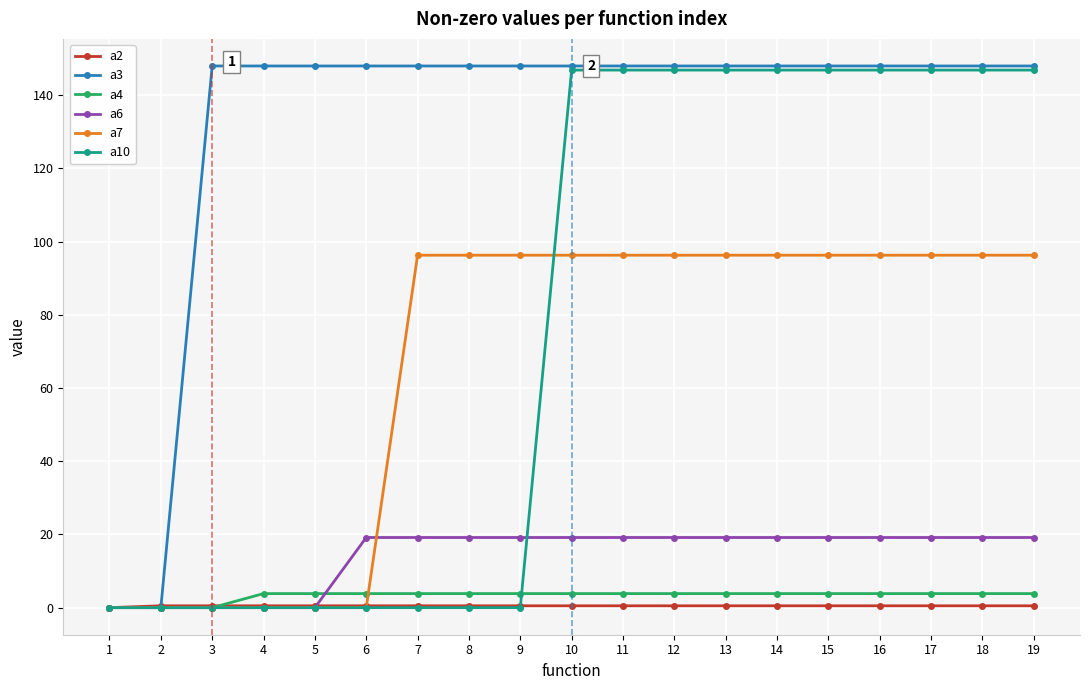

What is the value of the a4 point at the 17th from the left?

3.8